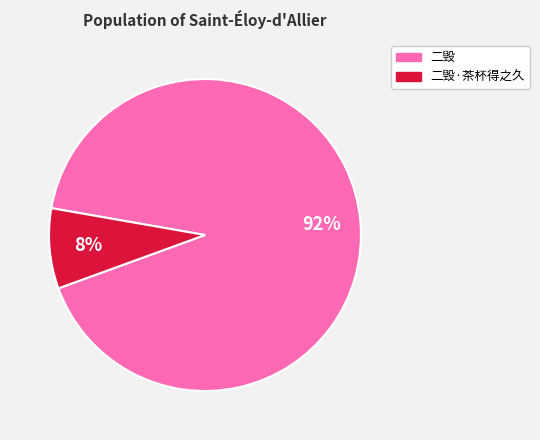

To the nearest percent, what is the average slice percentage?

50%